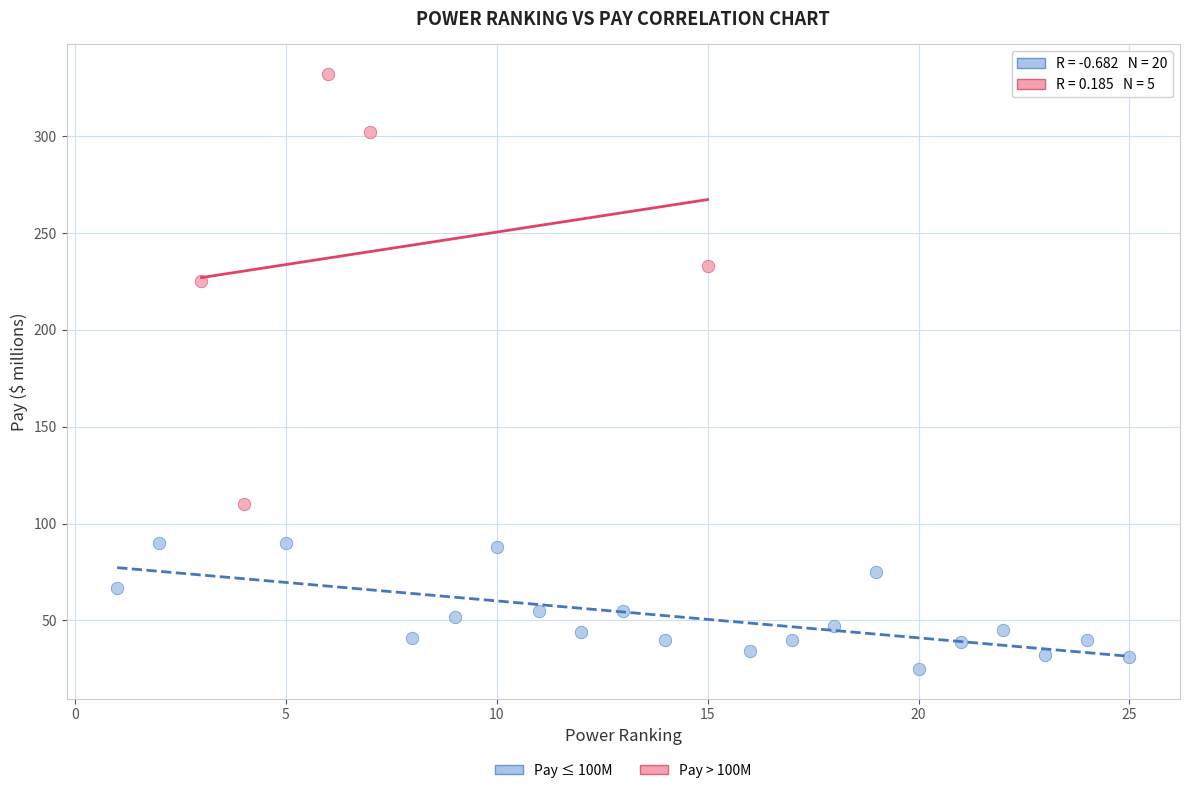

Which series has the widest spread of Y values?

Pay > 100M